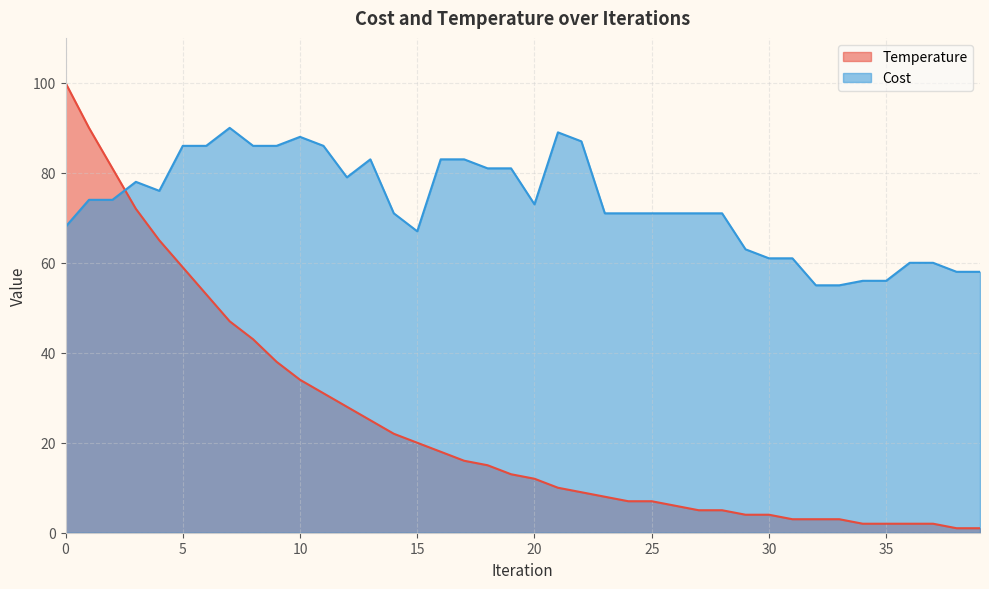

After their last crossing, which series has the higher values: Temperature or Cost?

Cost